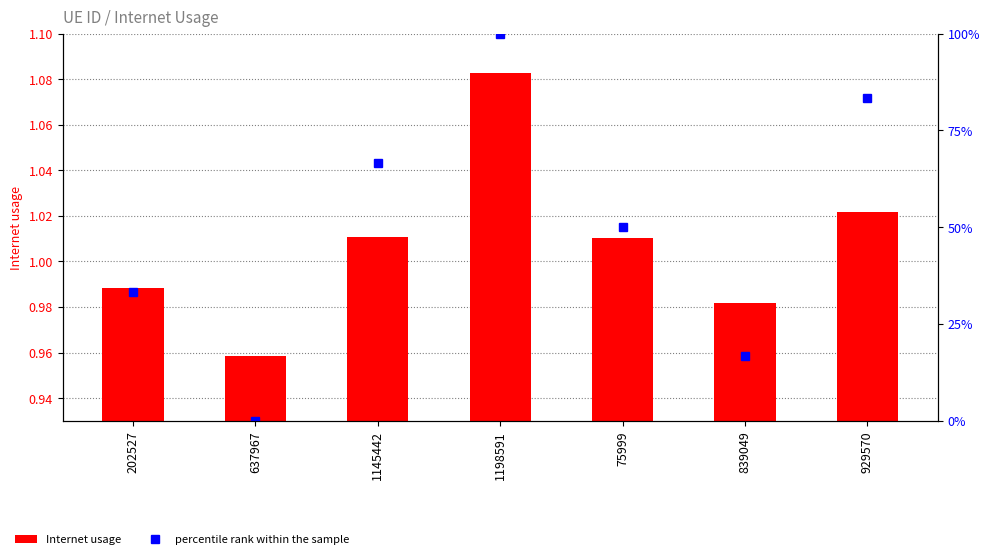

Where is percentile rank within the sample nearest to the value 50?

75999